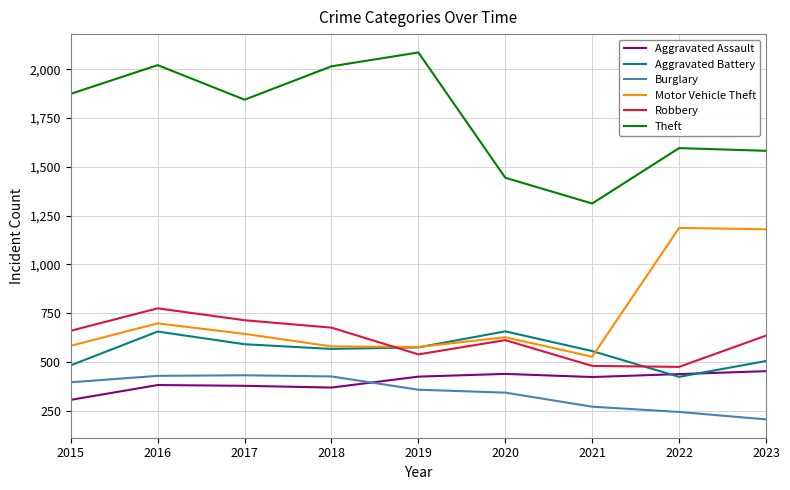

True or false: Burglary has a value of 206 at 2023.

True